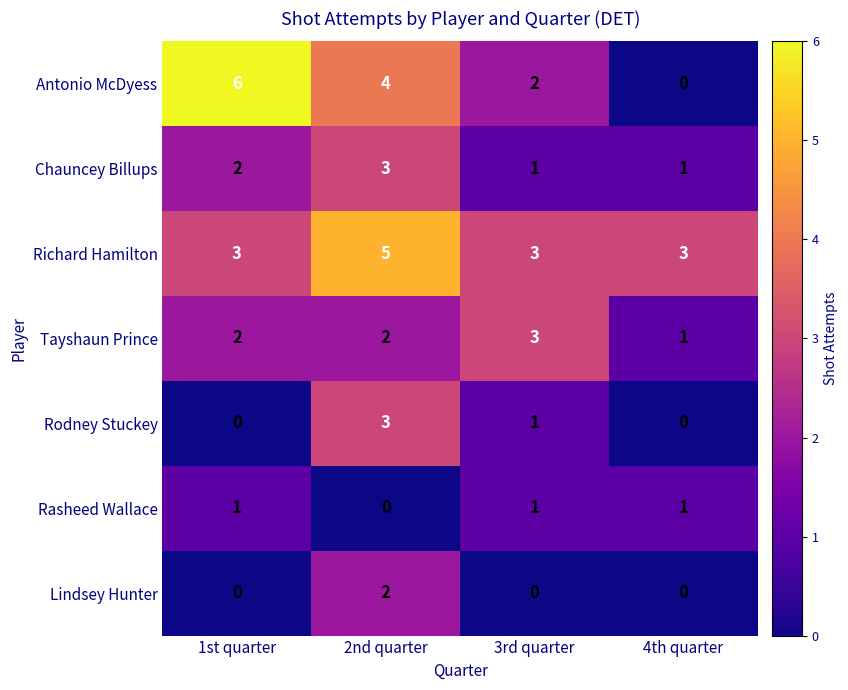

Where is Rodney Stuckey nearest to the value 1?

3rd quarter